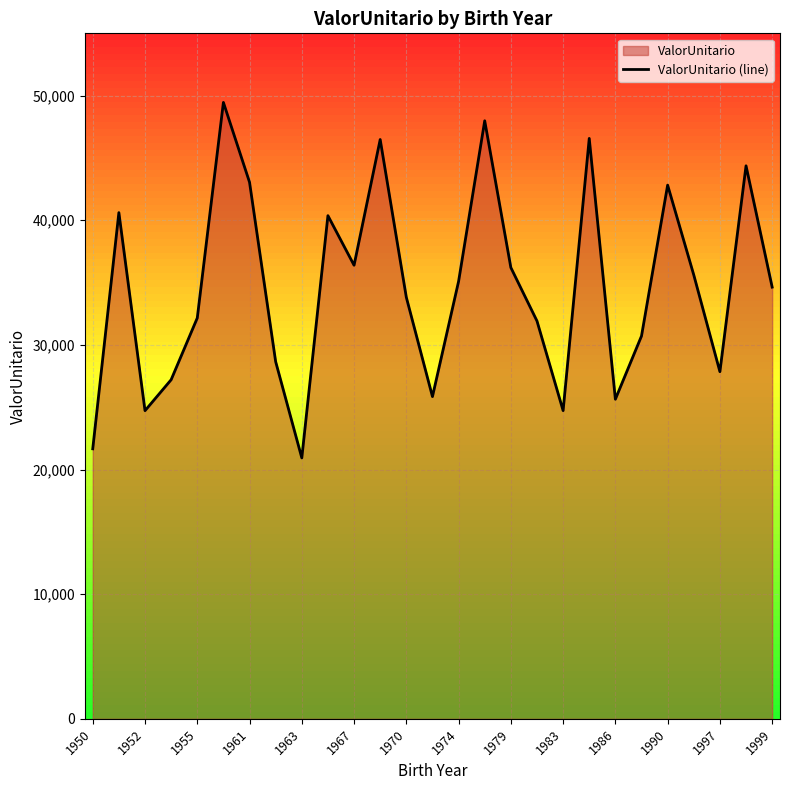

What is the average value?

34649.8